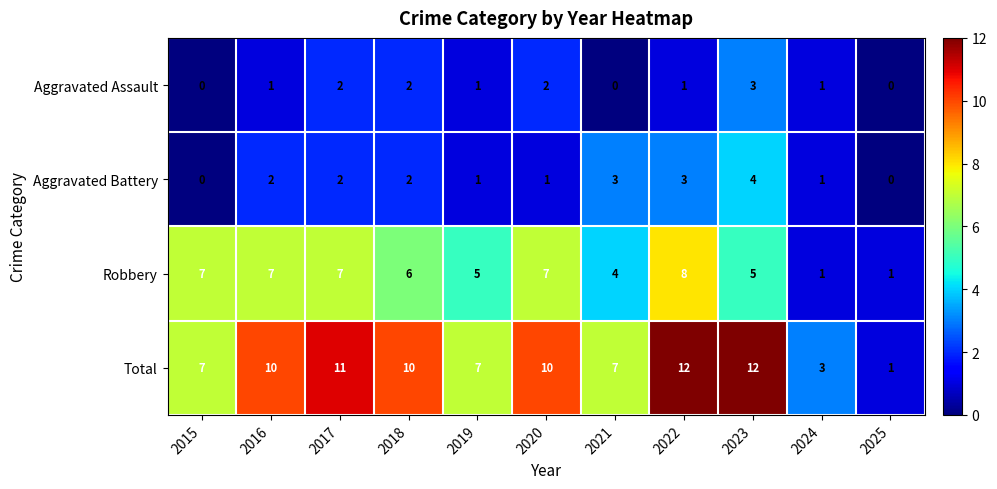

What is the total value across all series at 2022?

24